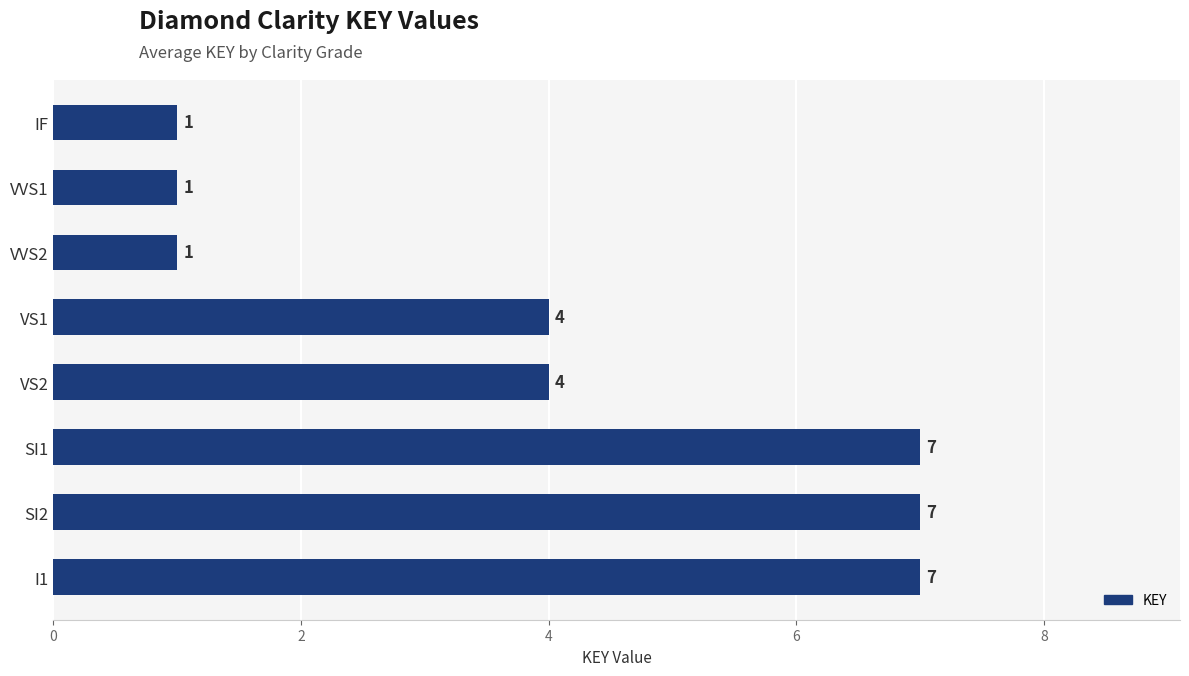

Is it true that the value at SI2 is 7?

True